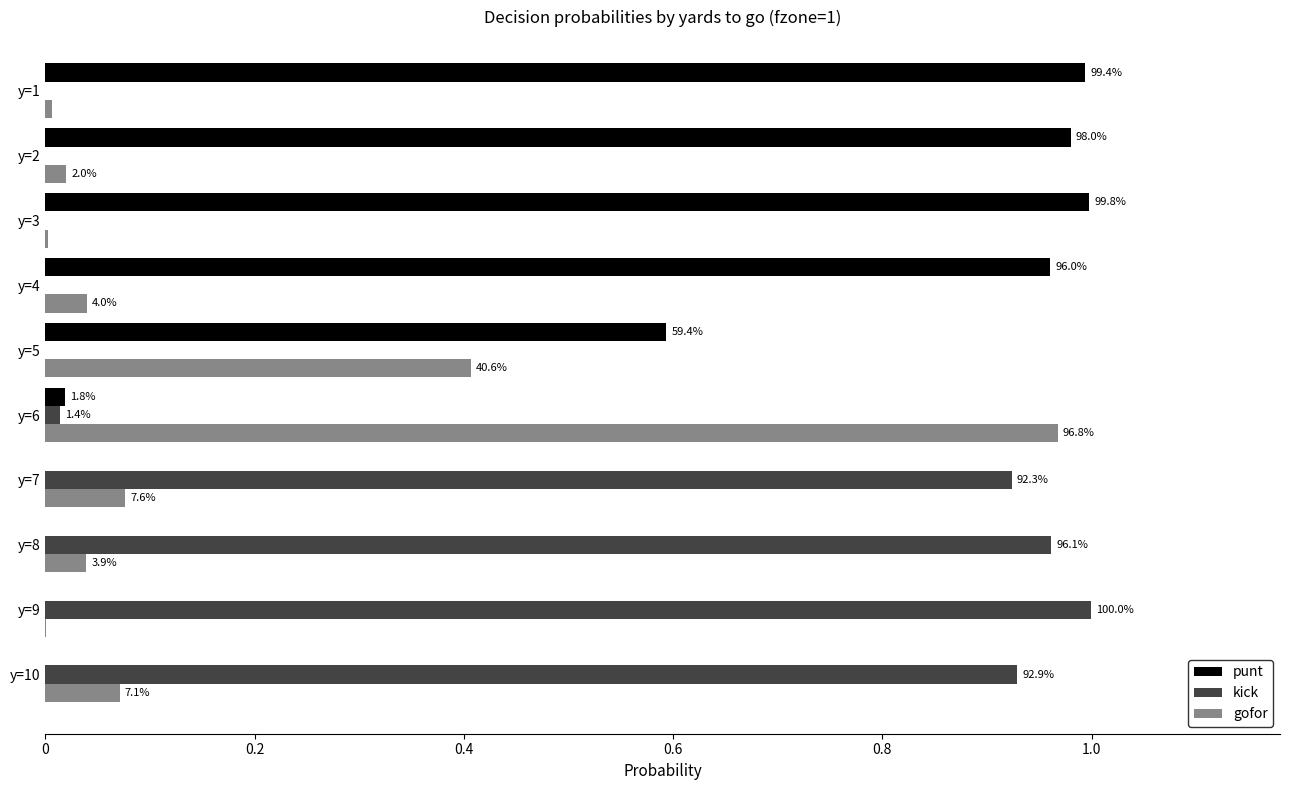

What are all the series names shown in the legend?

punt, kick, gofor